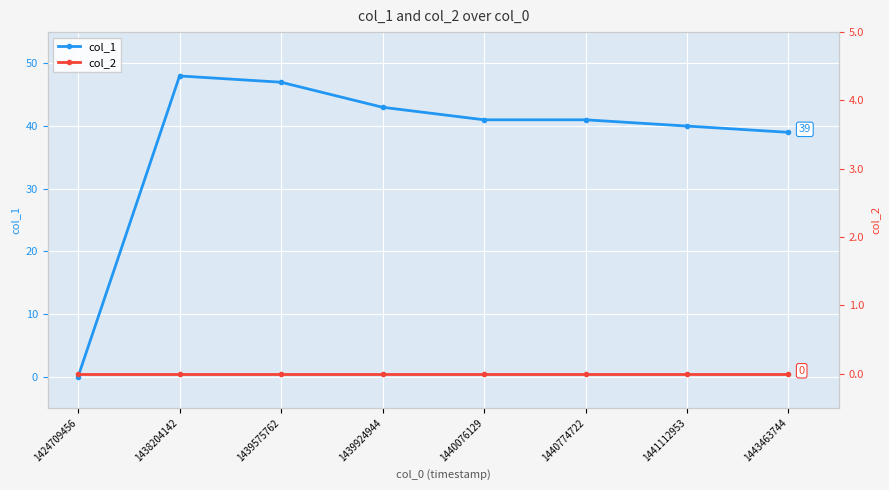

Rank the series at 1441112953 from lowest to highest value.

col_2, col_1